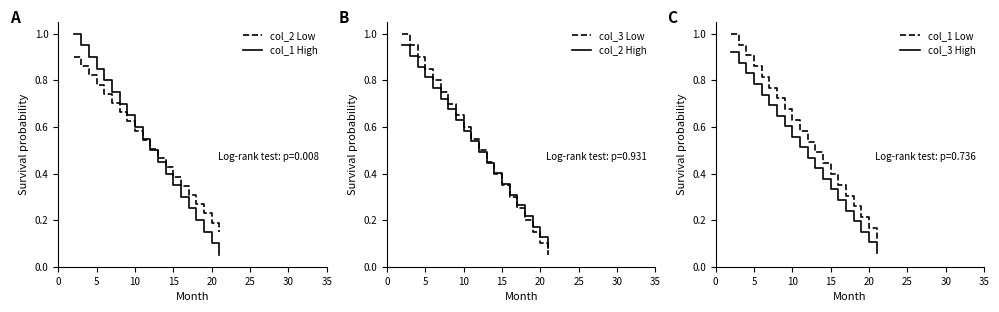

True or false: col_3 Low has a value of 0.6 at 10.

True